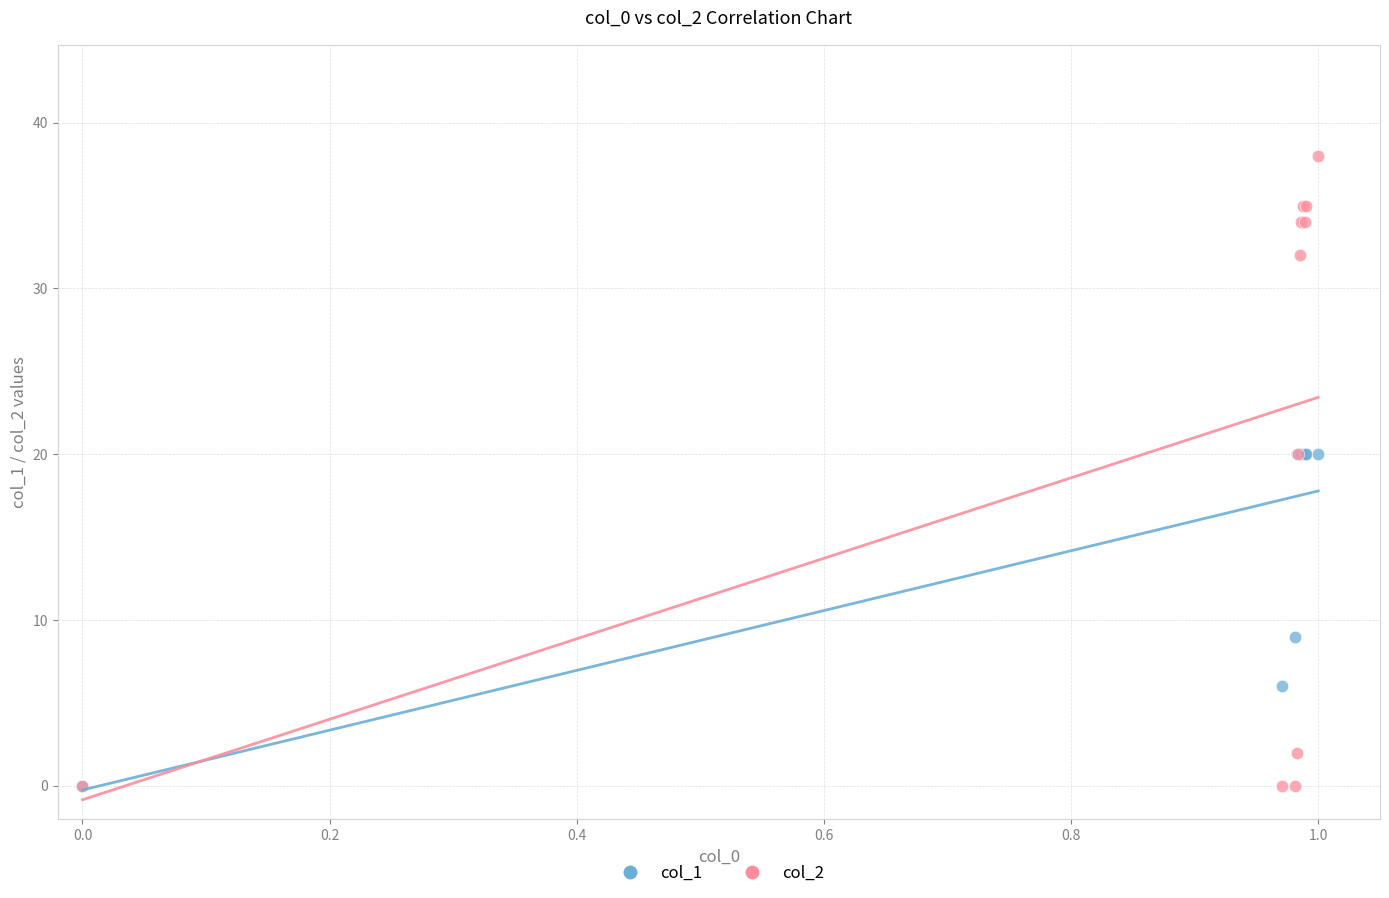

Which series contains the highest Y value?

col_2